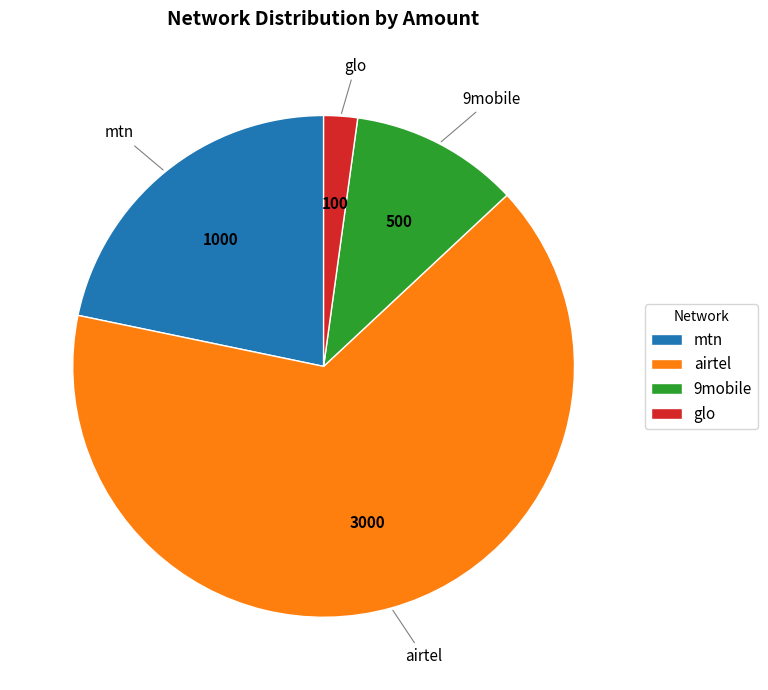

Which category has the biggest portion of the pie?

airtel